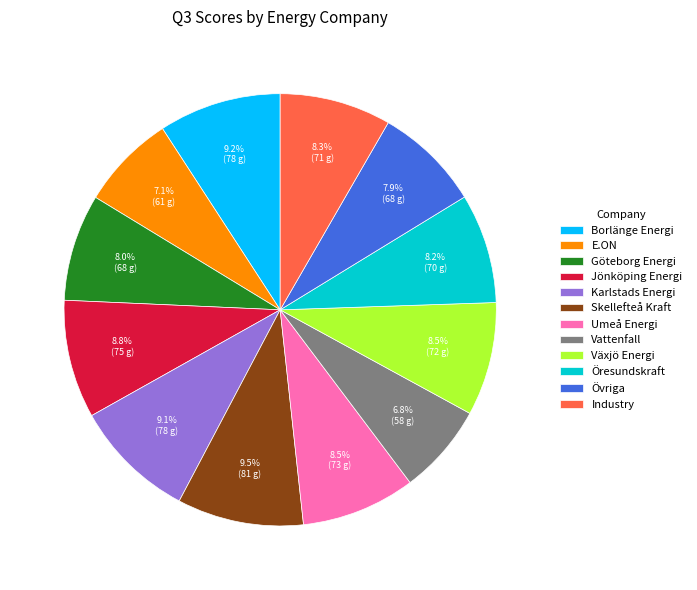

Does Umeå Energi represent more than half of the total?

No